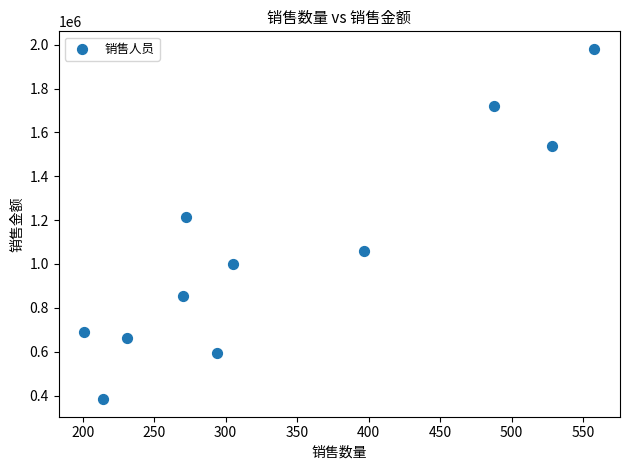

What is the average X value?

342